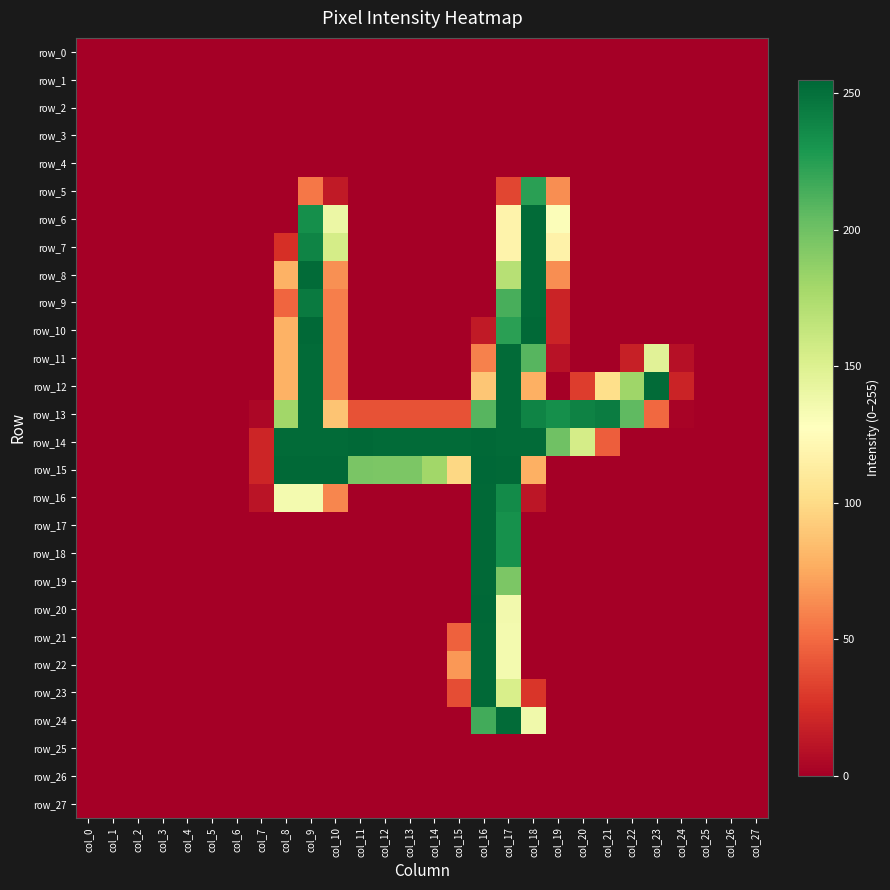

Is it true that row_10 equals 0 at col_5?

True